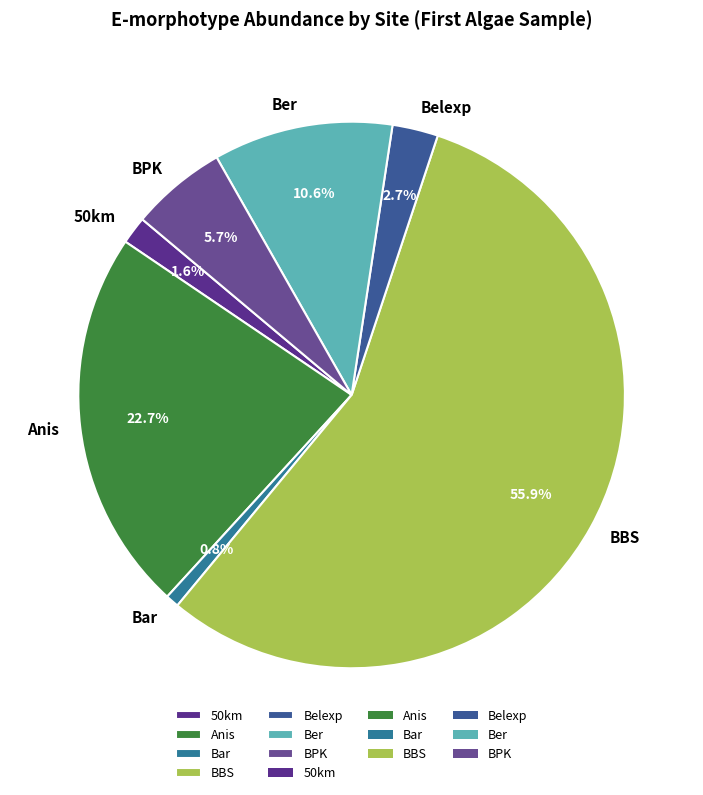

Between Bar and BPK, which is larger?

BPK